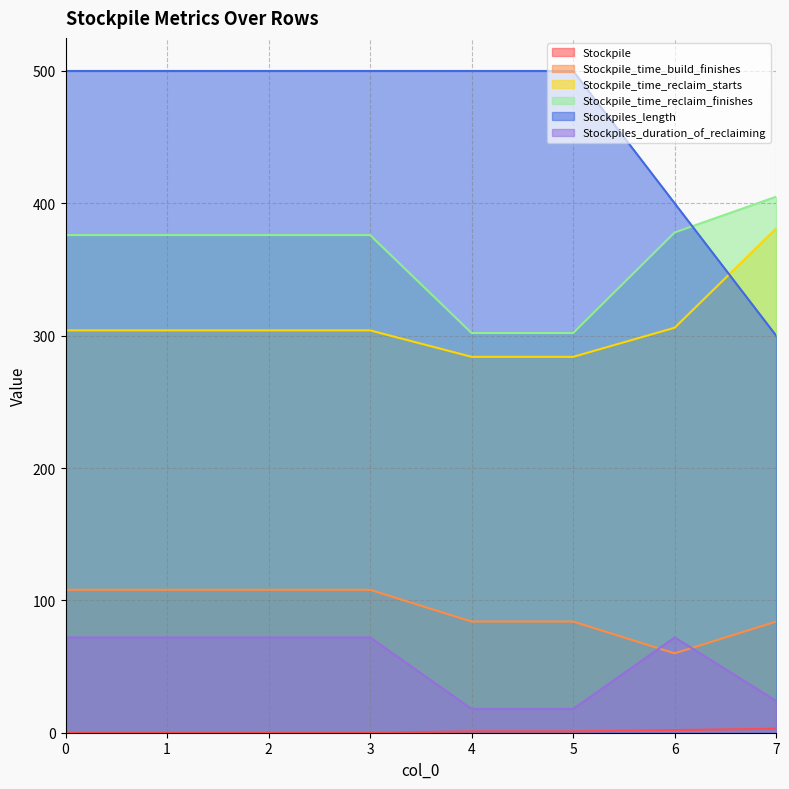

How many distinct data groups are displayed?

6